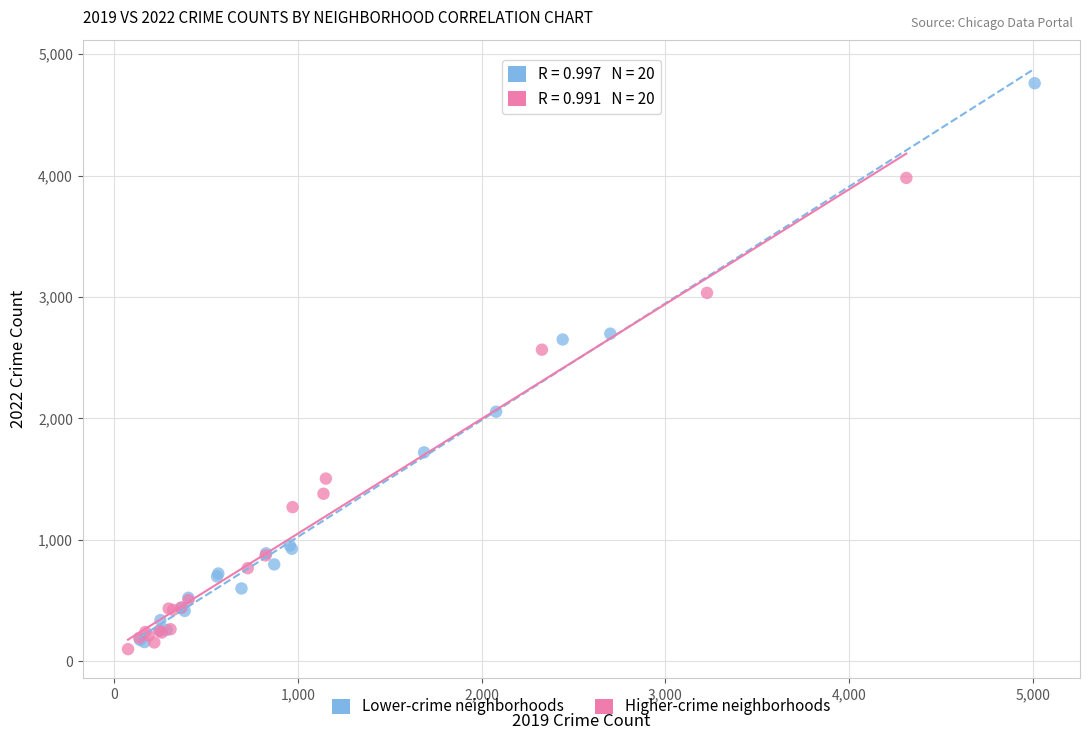

Which series reaches the maximum Y coordinate?

Lower-crime neighborhoods